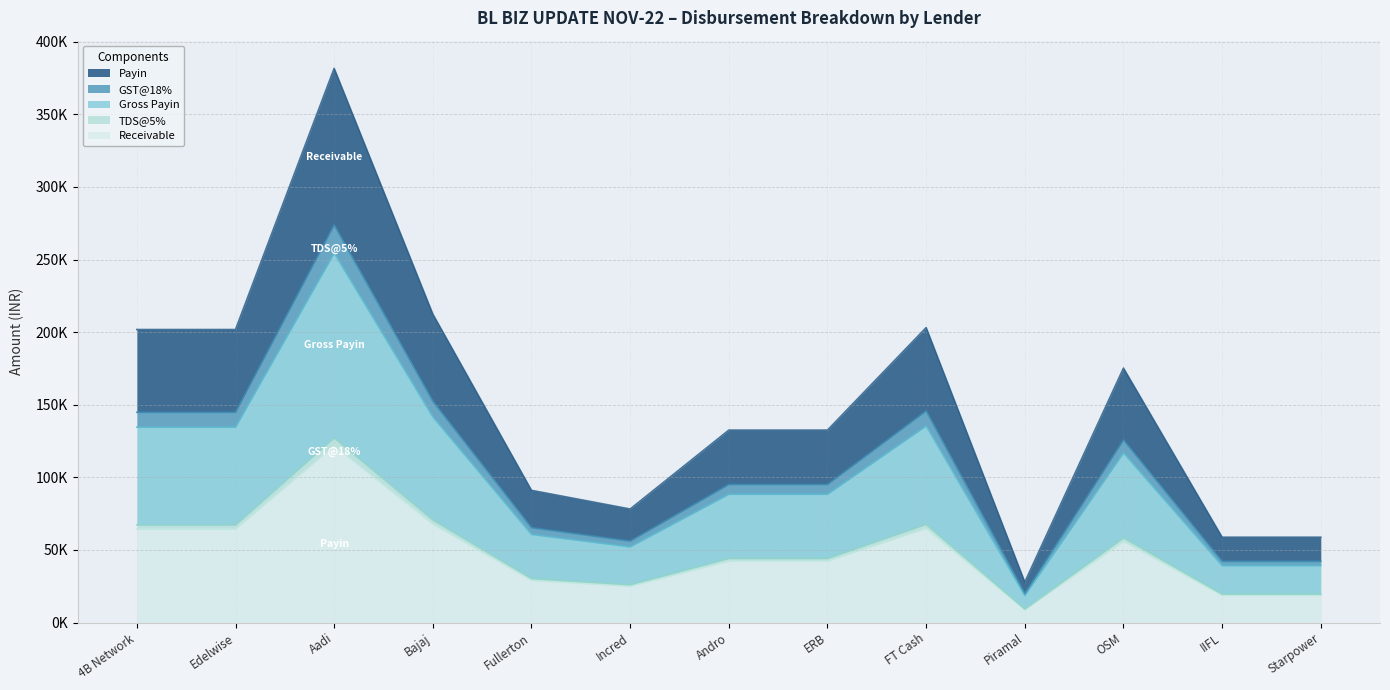

Reading left to right, what are all the values shown in this chart?

Payin: 4B Network=64410.0	Edelwise=64410.0	Aadi=121817.6	Bajaj=67800.0	Fullerton=29060.6	Incred=24957.0	Andro=42303.8	ERB=42303.8	FT Cash=64833.8	Piramal=8898.8	OSM=55935.0	IIFL=18758.0	Starpower=18758.0
GST@18%: 4B Network=144780.0	Edelwise=144780.0	Aadi=273820.0	Bajaj=152400.0	Fullerton=65322.0	Incred=56098.0	Andro=95090.0	ERB=95090.0	FT Cash=145732.5	Piramal=20002.5	OSM=125730.0	IIFL=42164.0	Starpower=42164.0
Gross Payin: 4B Network=67260.0	Edelwise=67260.0	Aadi=127207.7	Bajaj=70800.0	Fullerton=30346.4	Incred=26061.3	Andro=44175.7	ERB=44175.7	FT Cash=67702.5	Piramal=9292.5	OSM=58410.0	IIFL=19588.0	Starpower=19588.0
TDS@5%: 4B Network=201780.0	Edelwise=201780.0	Aadi=381623.2	Bajaj=212400.0	Fullerton=91039.3	Incred=78183.9	Andro=132527.0	ERB=132527.0	FT Cash=203107.5	Piramal=27877.5	OSM=175230.0	IIFL=58764.0	Starpower=58764.0
Receivable: 4B Network=134520.0	Edelwise=134520.0	Aadi=254415.5	Bajaj=141600.0	Fullerton=60692.9	Incred=52122.6	Andro=88351.3	ERB=88351.3	FT Cash=135405.0	Piramal=18585.0	OSM=116820.0	IIFL=39176.0	Starpower=39176.0